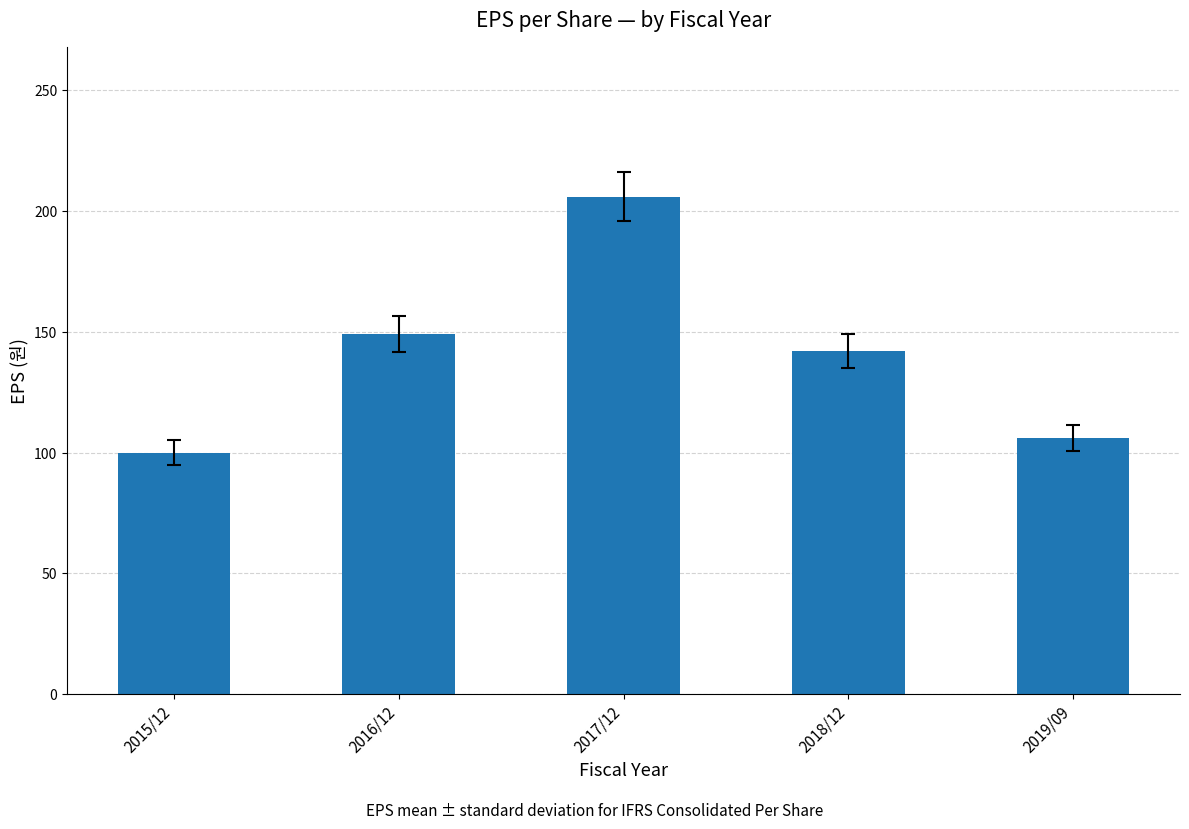

List the labels in order of value, largest first.

2017/12, 2016/12, 2018/12, 2019/09, 2015/12